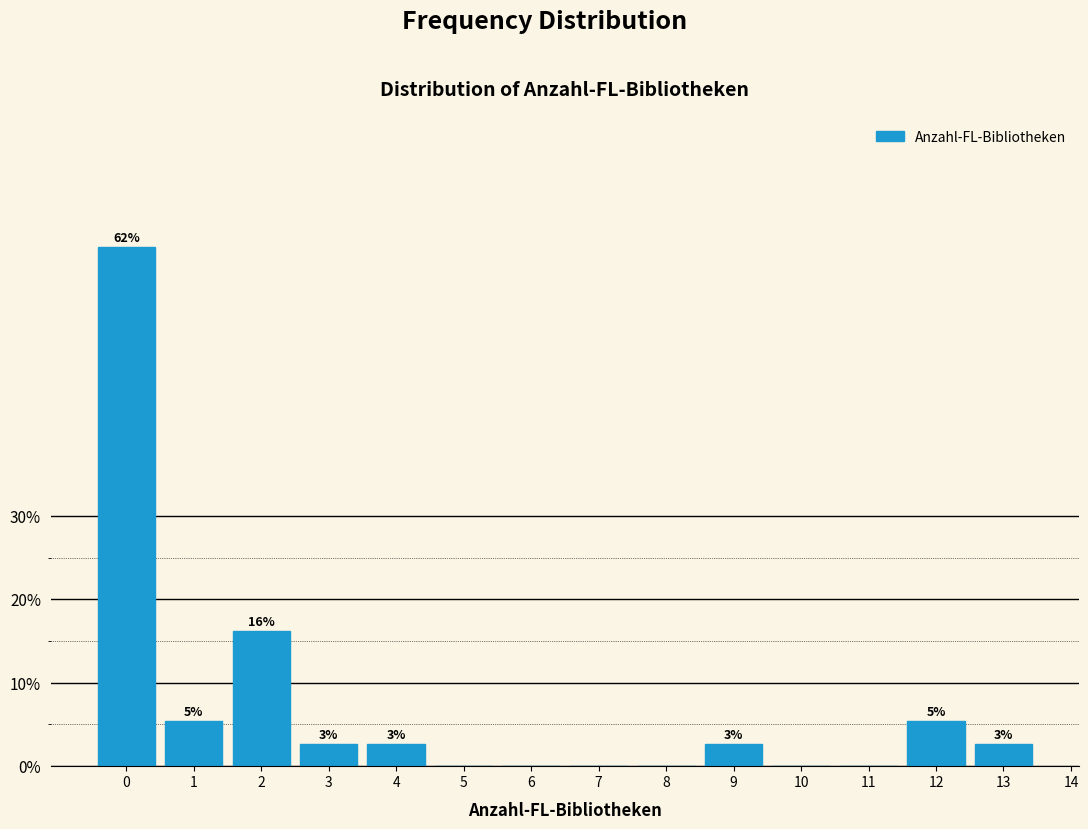

Are the bars horizontal?

No